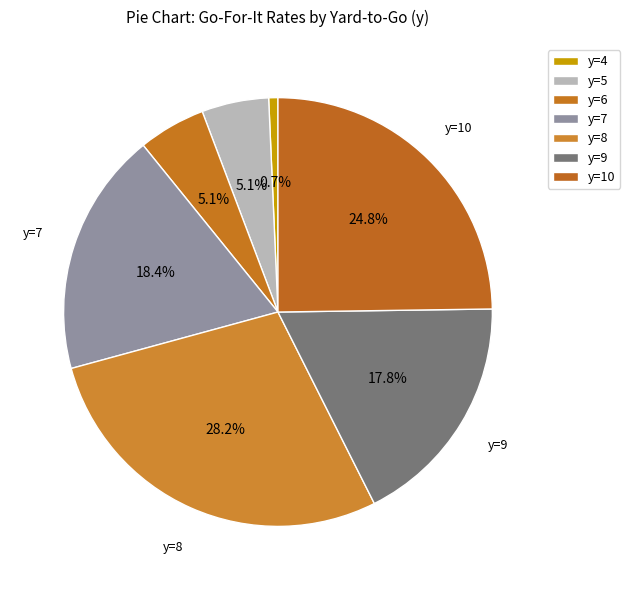

Does y=4 represent more than half of the total?

No